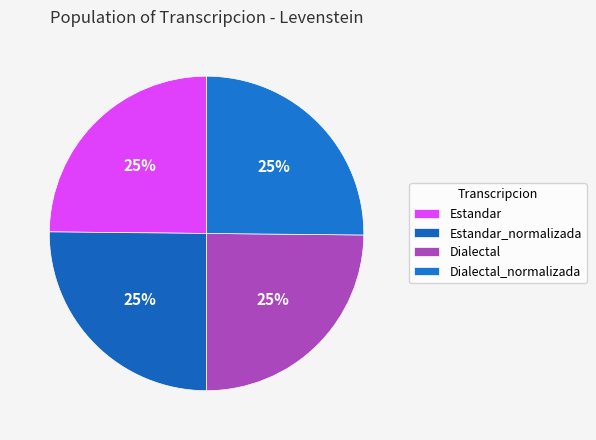

What percentage is the Dialectal_normalizada slice, to the nearest percent?

25%